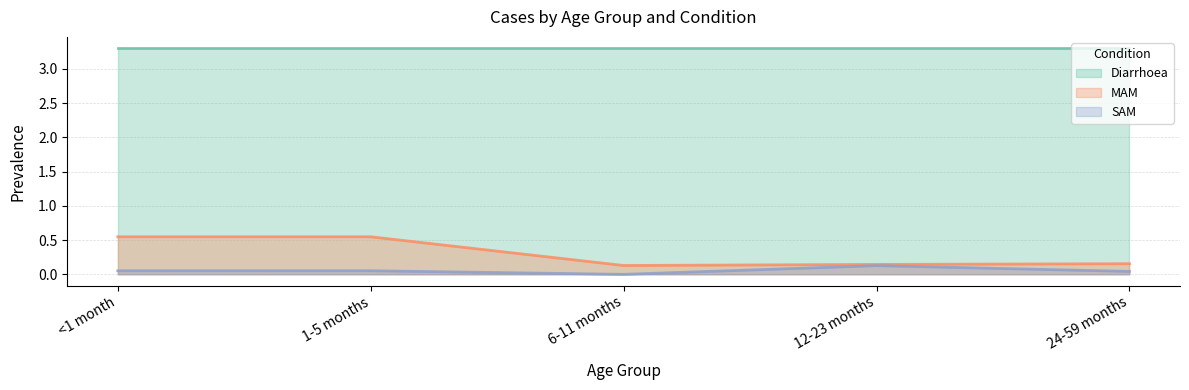

True or false: MAM and SAM cross at least once.

False